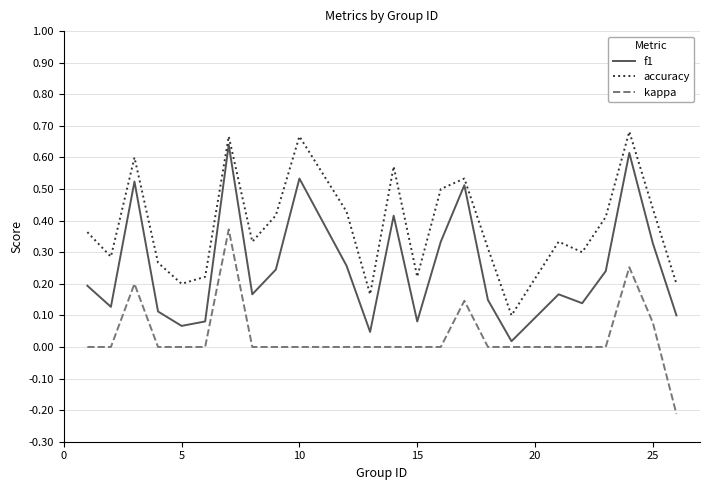

Rank the series by their average value, from lowest to highest.

kappa, f1, accuracy